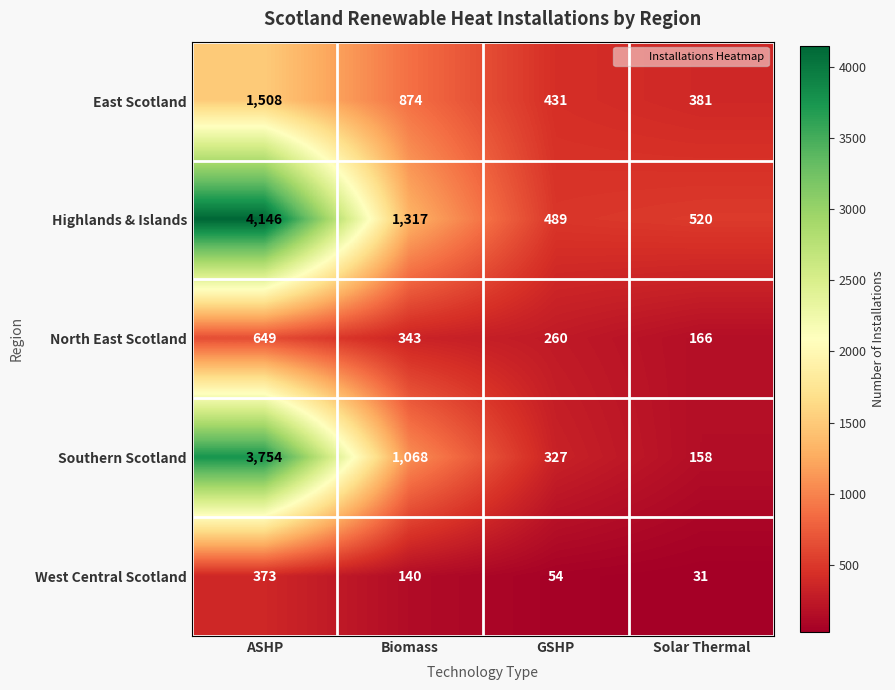

What is the sum of the North East Scotland values at Solar Thermal and GSHP?

426